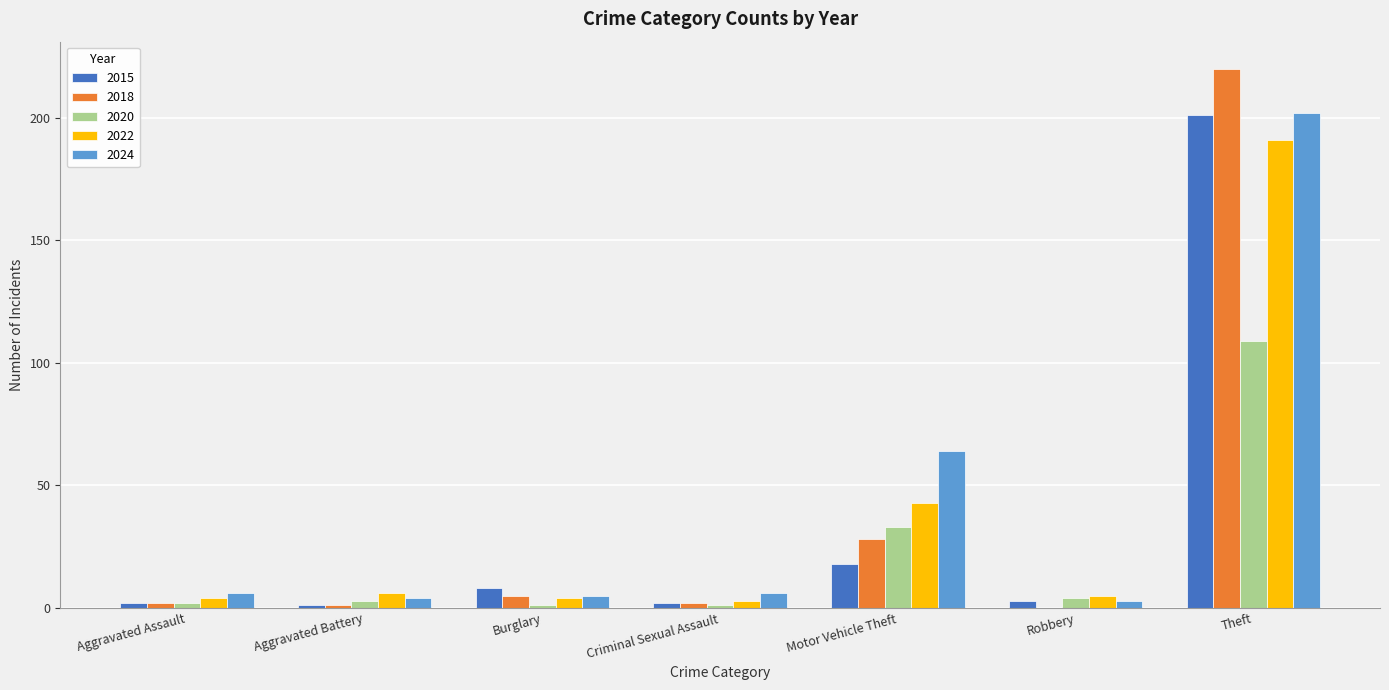

Where is 2022 nearest to the value 97?

Motor Vehicle Theft